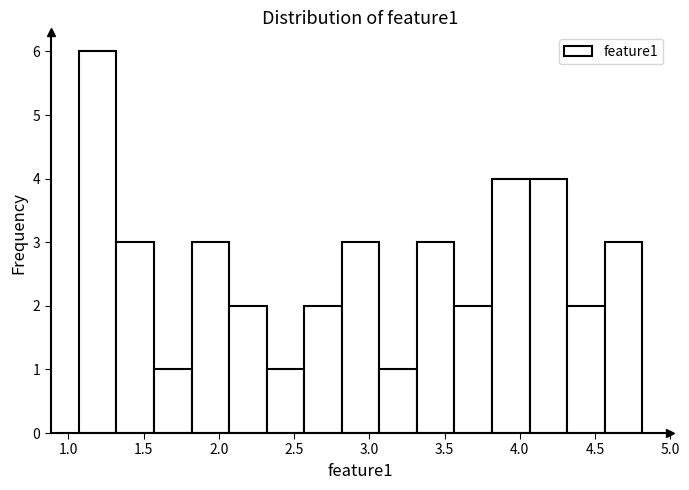

Reading left to right, list every bar in this chart as the range it spans on the x-axis followed by its height. Neither the bar edges nor the heights are printed on the chart, so give them approximately, as read against the axes.

1.05 to 1.30: 6
1.30 to 1.55: 3
1.55 to 1.80: 1
1.80 to 2.05: 3
2.05 to 2.30: 2
2.30 to 2.55: 1
2.55 to 2.80: 2
2.80 to 3.05: 3
3.05 to 3.30: 1
3.30 to 3.55: 3
3.55 to 3.80: 2
3.80 to 4.05: 4
4.05 to 4.30: 4
4.30 to 4.55: 2
4.55 to 4.80: 3